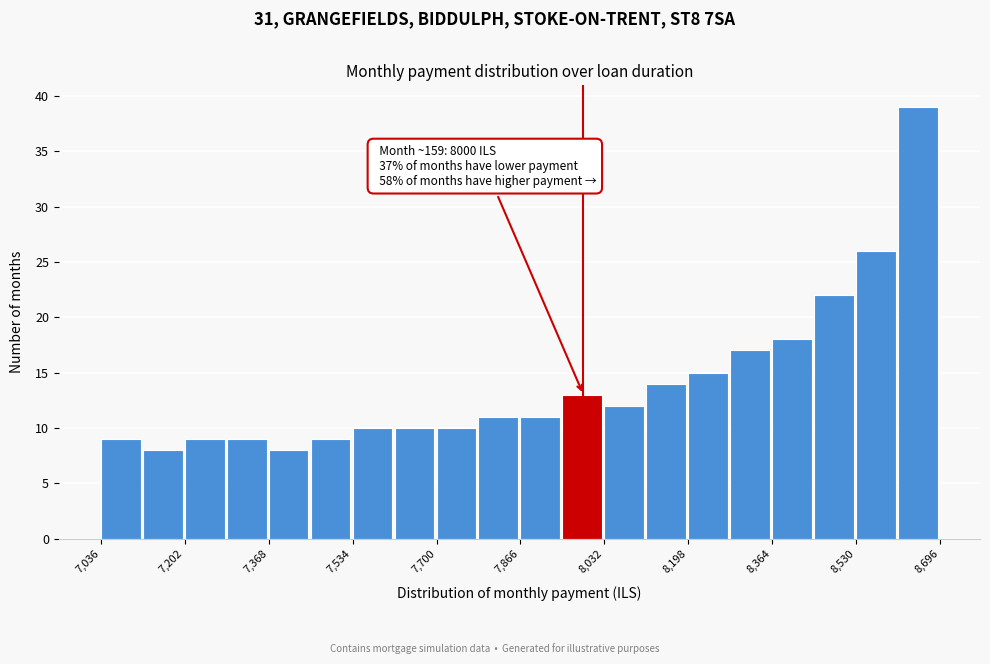

Over which range of the x-axis is the bar tallest?

8620 to 8700